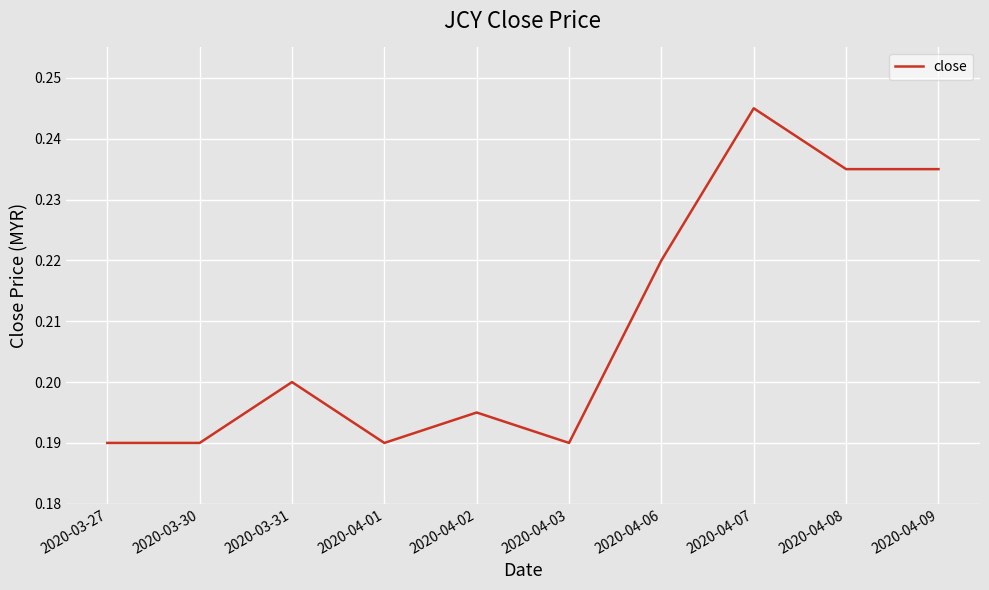

Between 2020-03-31 and 2020-04-08, which is larger?

2020-04-08